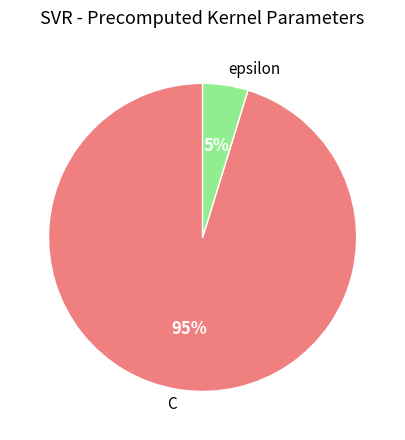

What is the largest slice in the pie chart?

C